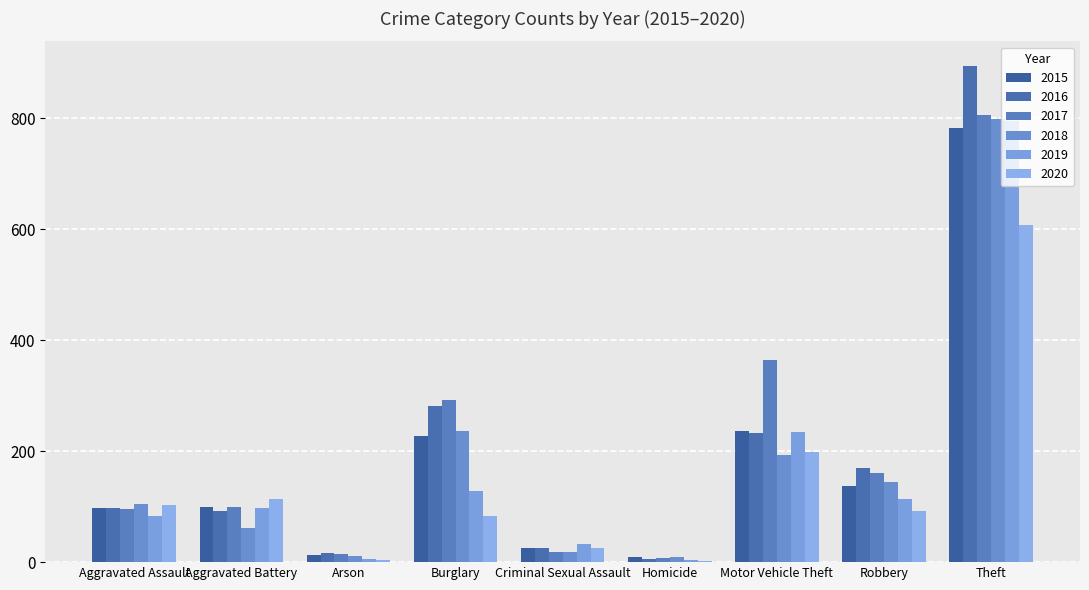

Which series has the widest spread of values?

2016